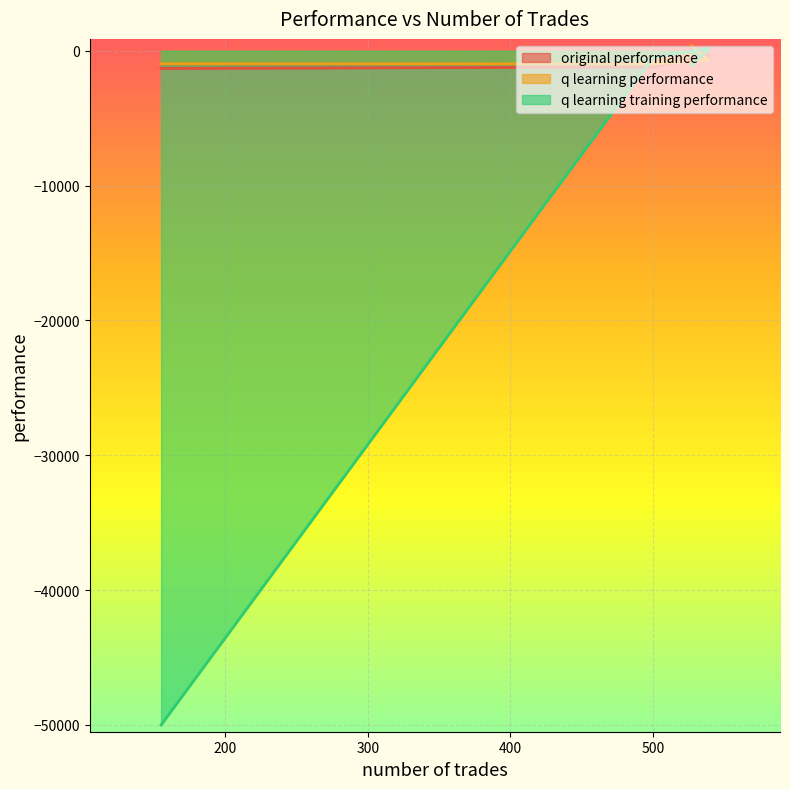

What is the label of the 3rd point from the left?

500